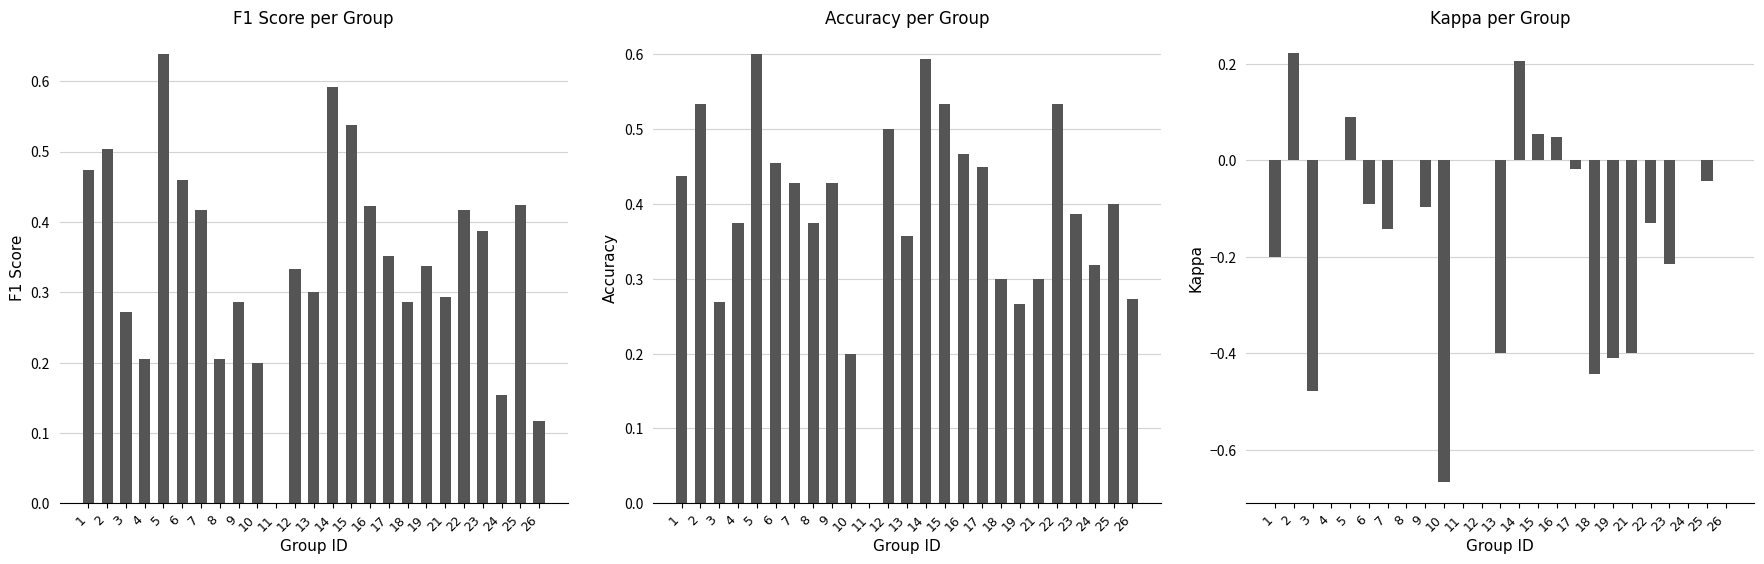

What is the difference between the maximum and second lowest values in the accuracy series?

0.4